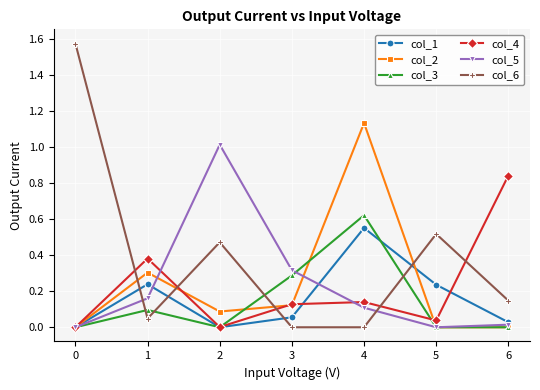

Which series has the largest range (max minus min)?

col_6